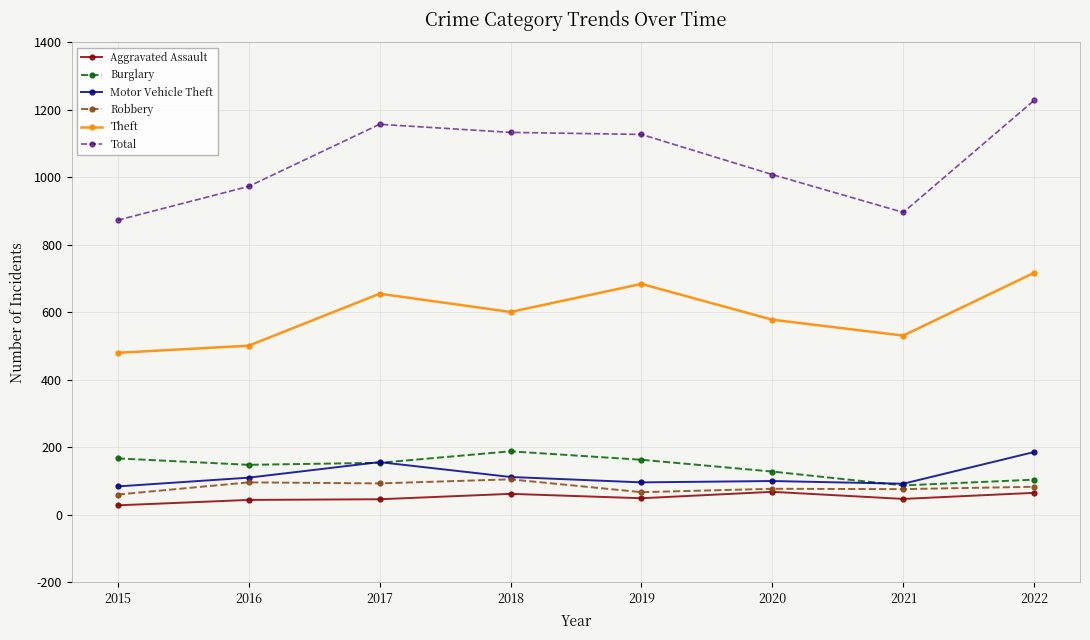

The value of Total at 2022 is 1228. True or false?

True